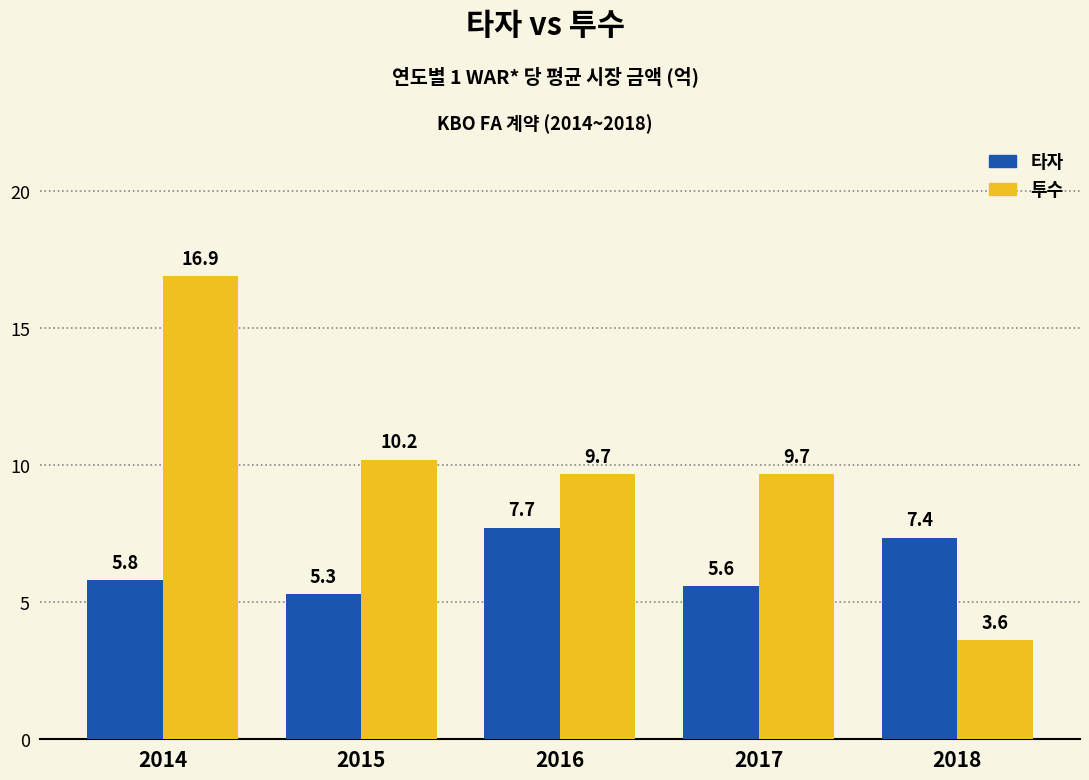

How many data points in 투수 are above 9?

4